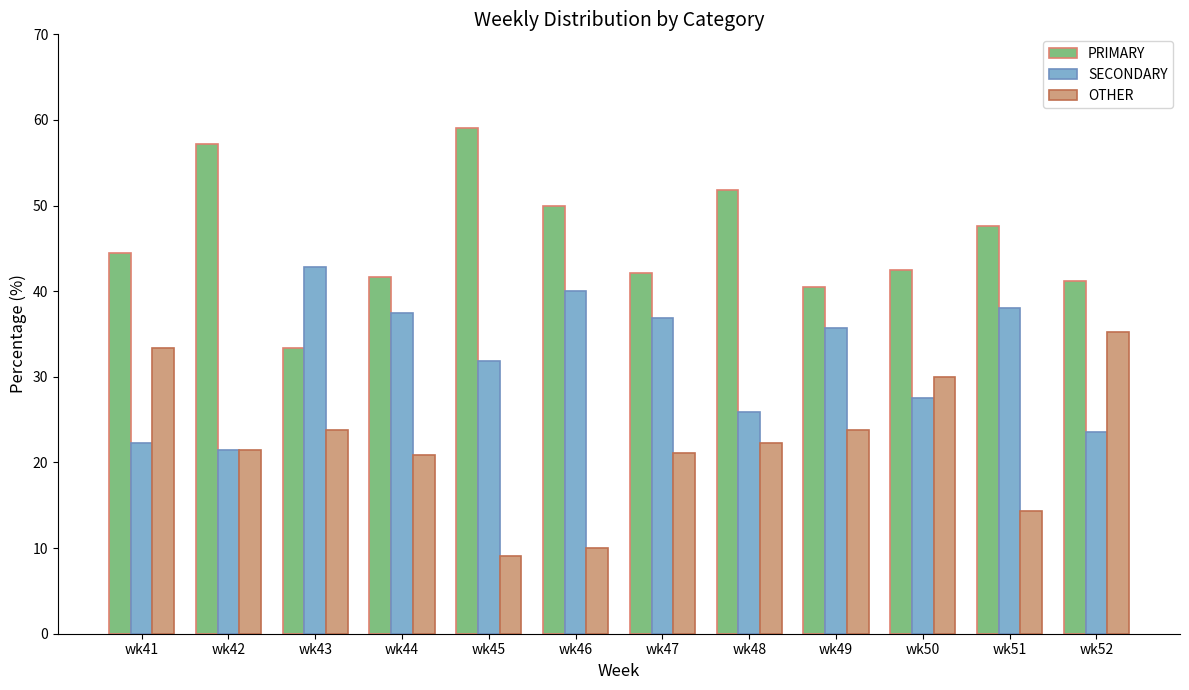

Which category has the highest value across all series?

wk45